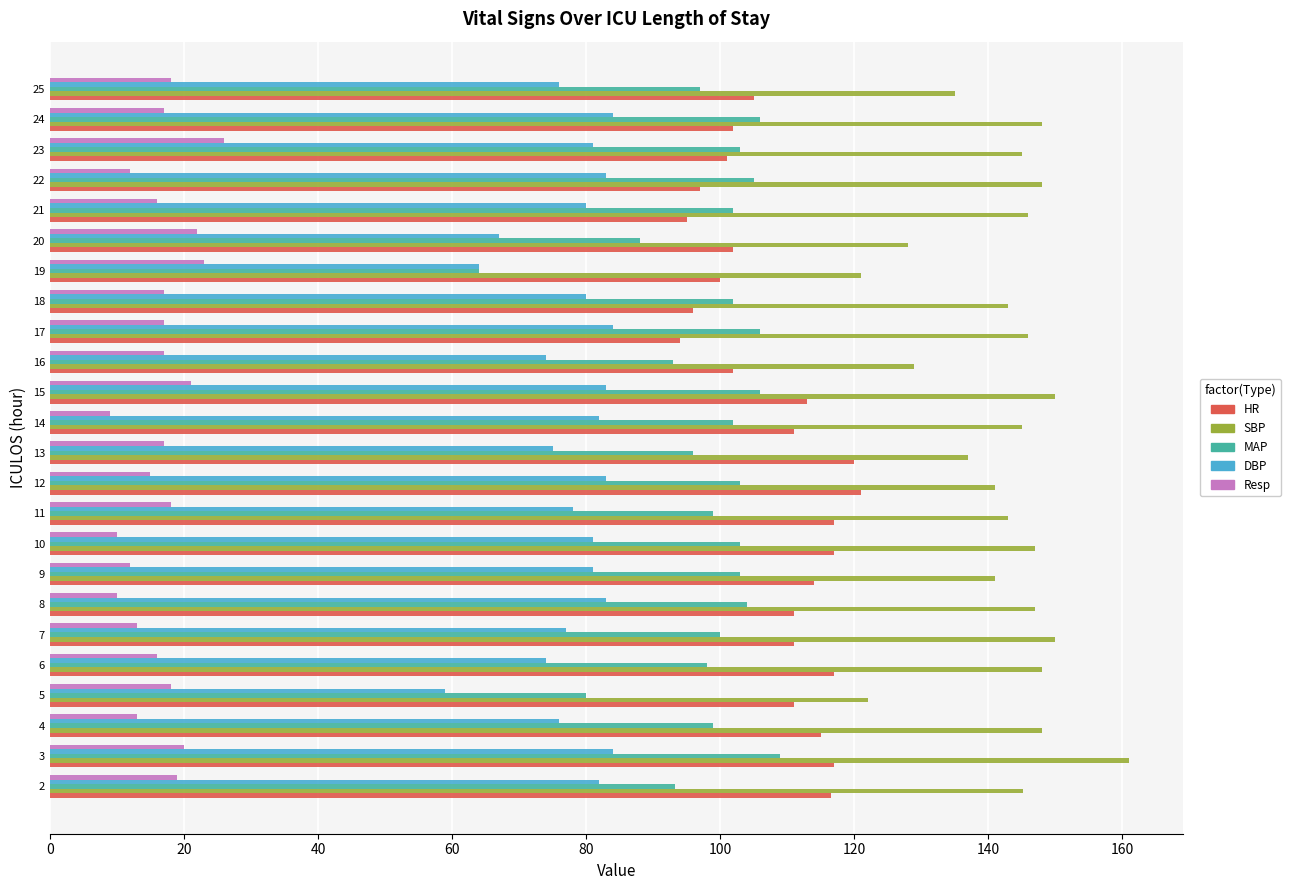

The MAP series shows 159.8 at 9. True or false?

False